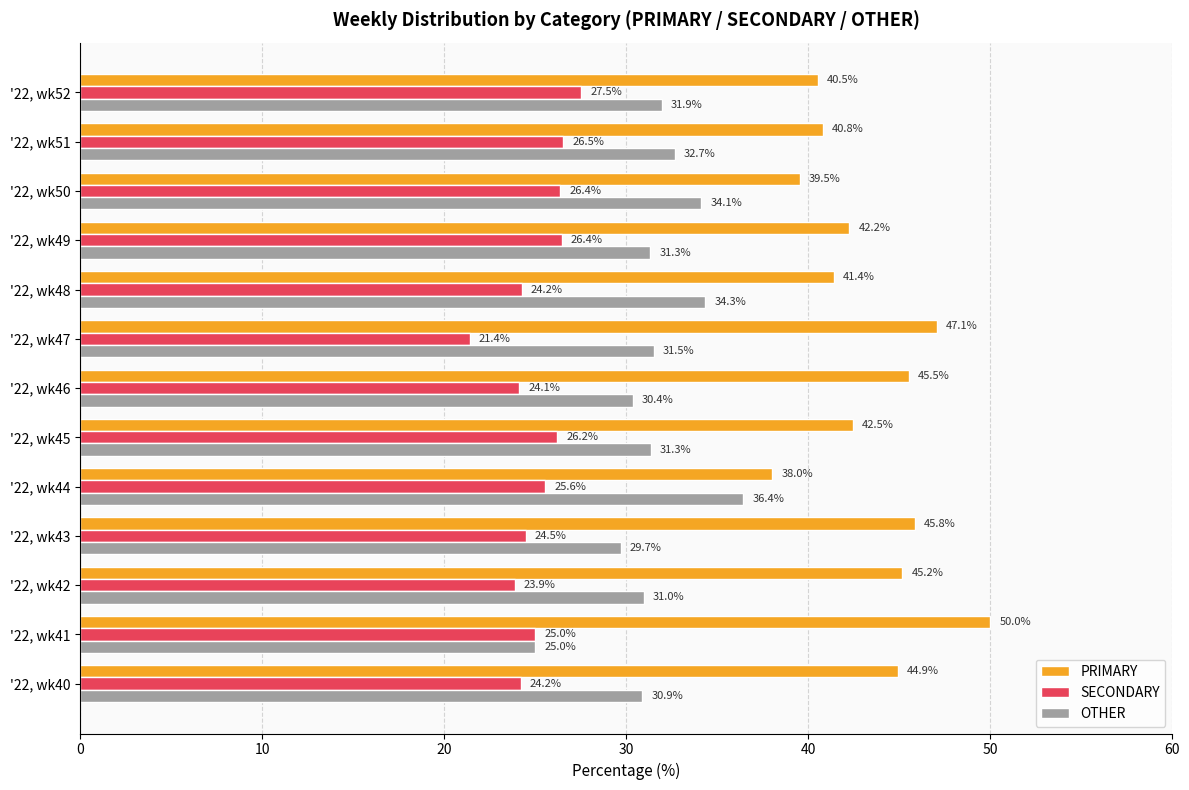

What is the greatest value displayed?

50.0